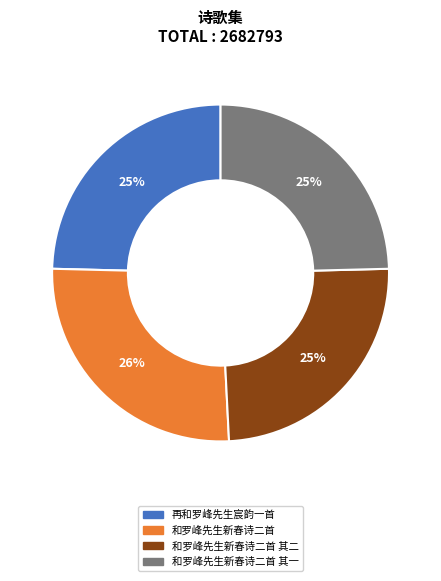

To the nearest percent, what is the average slice percentage?

25%